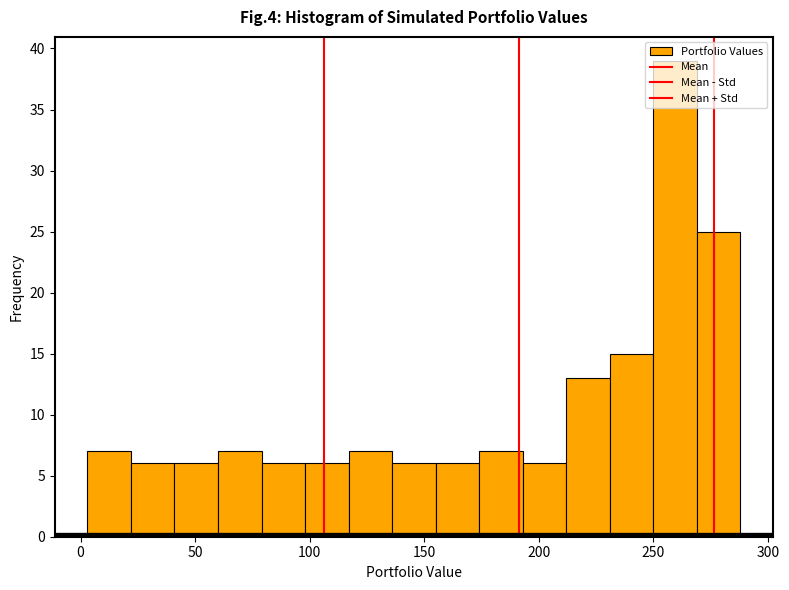

Around what value on the x-axis is the tallest bar? Give the approximate position of its centre, as read against the axis.

260